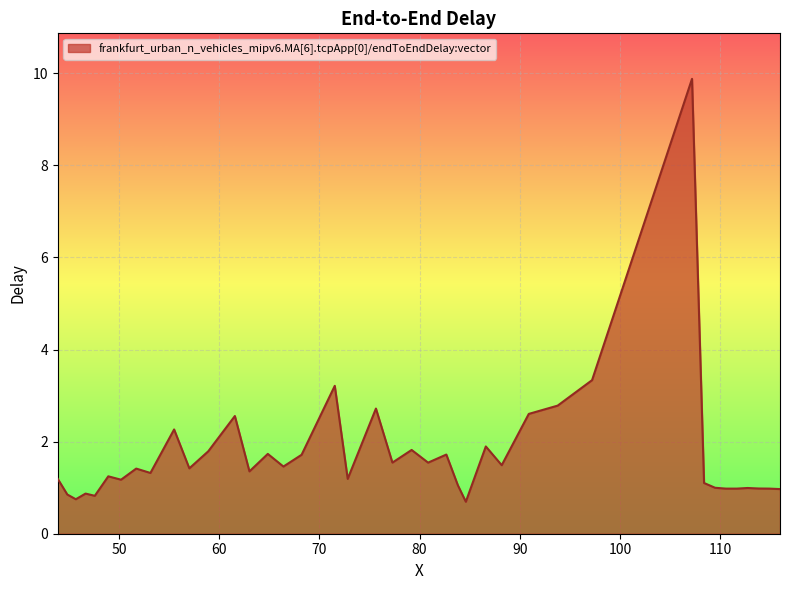

What is the maximum value shown in the chart?

9.9